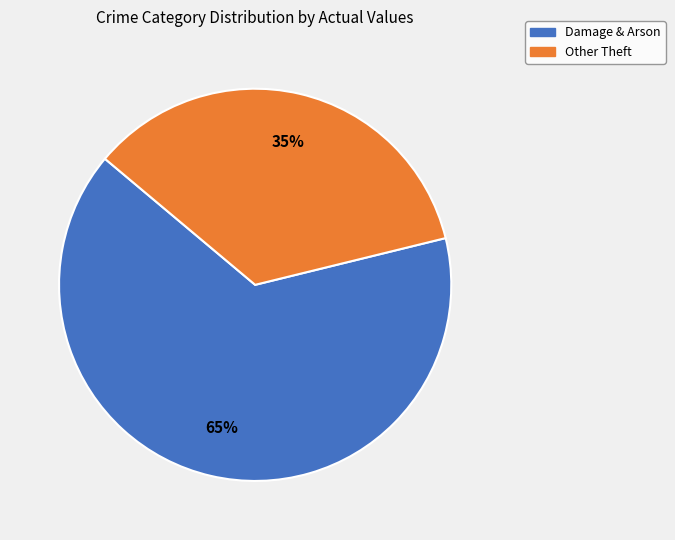

Which category has the biggest portion of the pie?

Damage & Arson